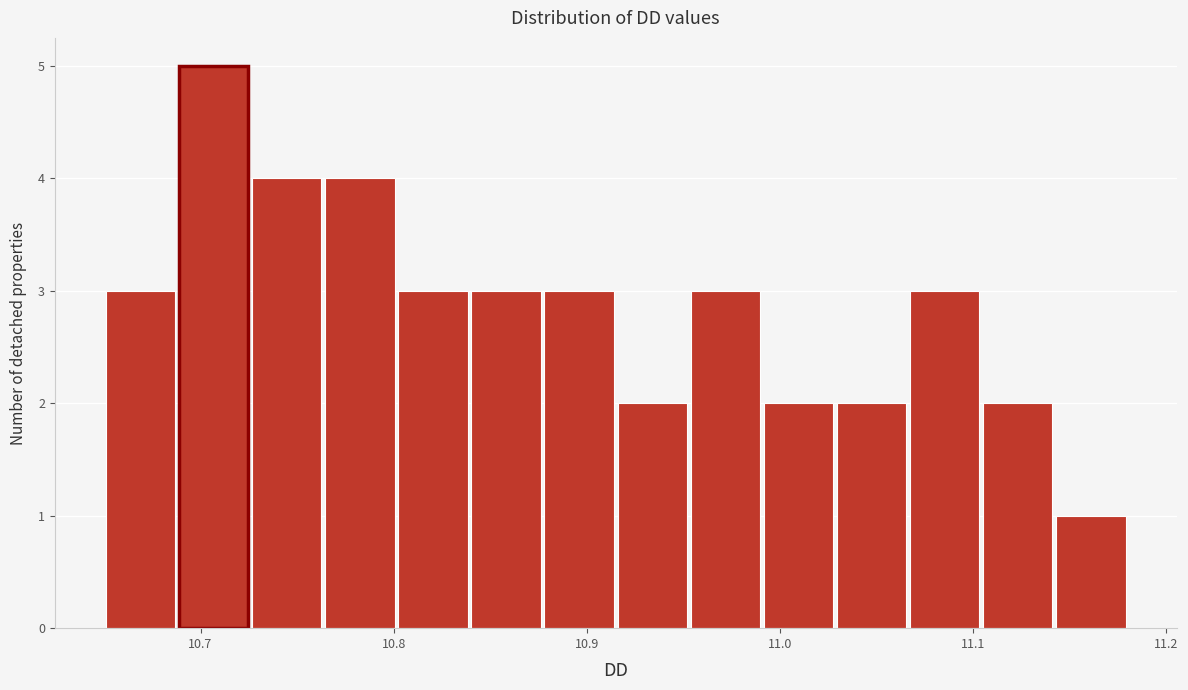

Read against the x-axis, roughly where is the centre of the tallest bar?

10.71